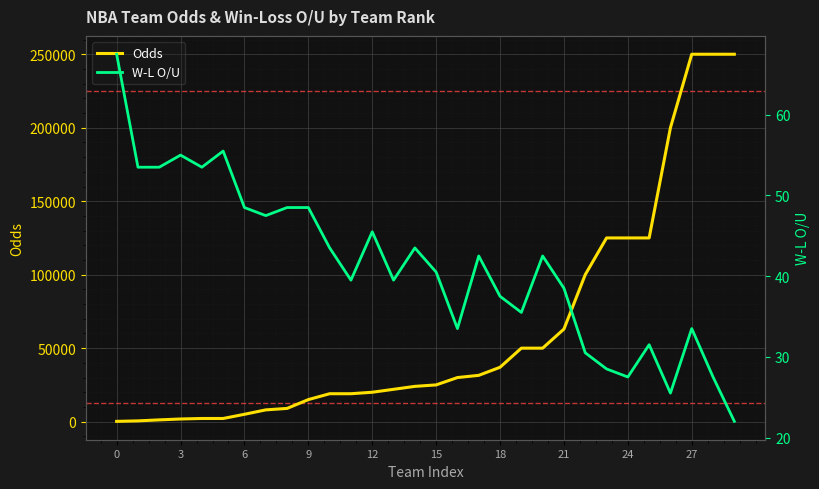

In W-L O/U, how many points are higher than both neighbors (excluding endpoints)?

8